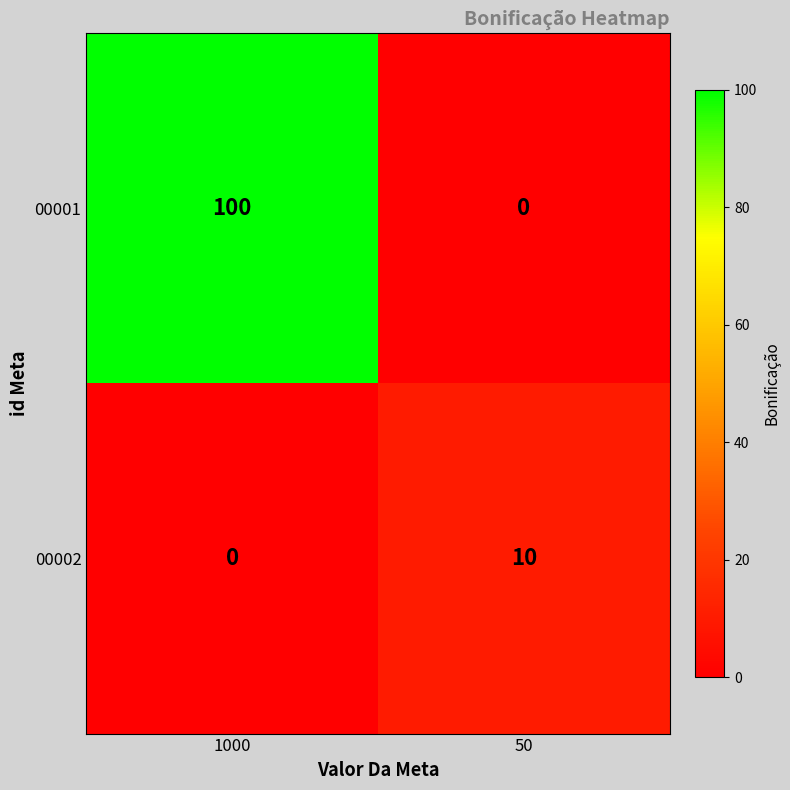

At 1000, list the series in order from largest to smallest.

00001, 00002